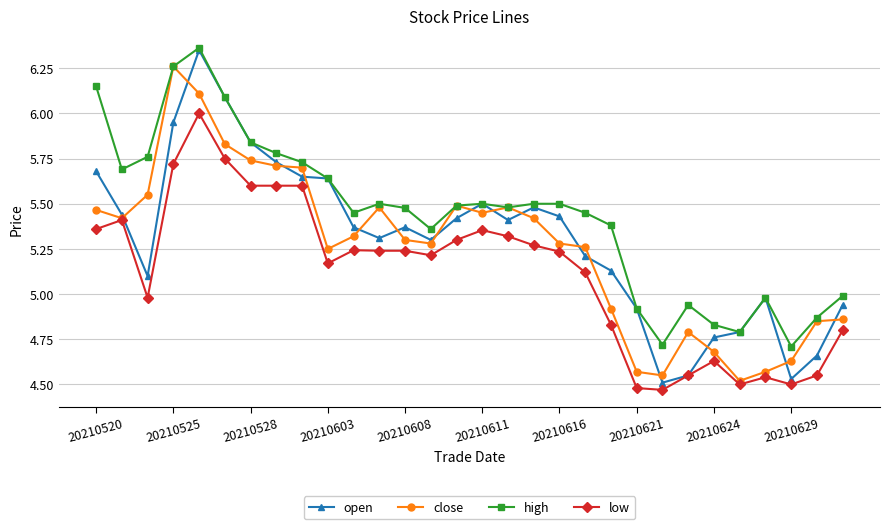

Which series has the largest total across all categories?

high